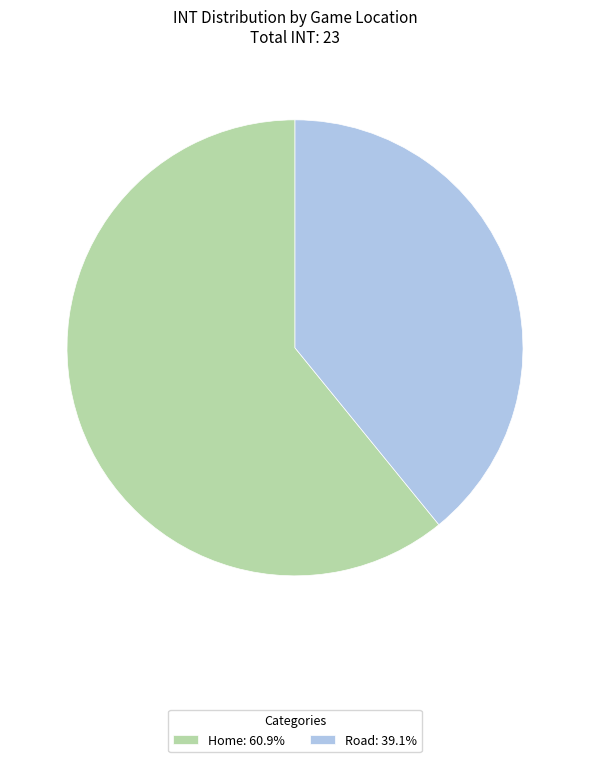

Which category has the biggest portion of the pie?

Home